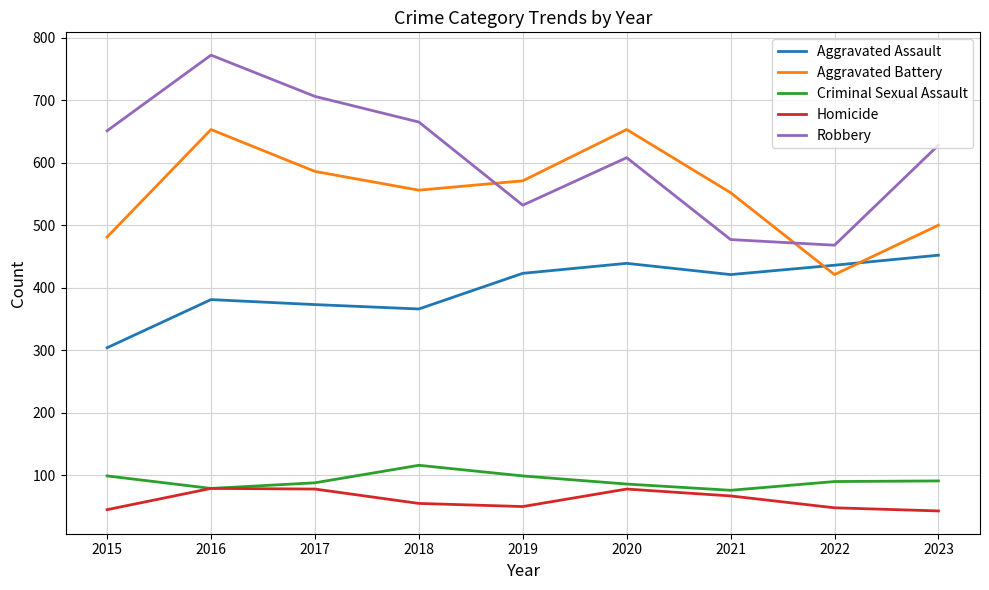

What are all the series names shown in the legend?

Aggravated Assault, Aggravated Battery, Criminal Sexual Assault, Homicide, Robbery